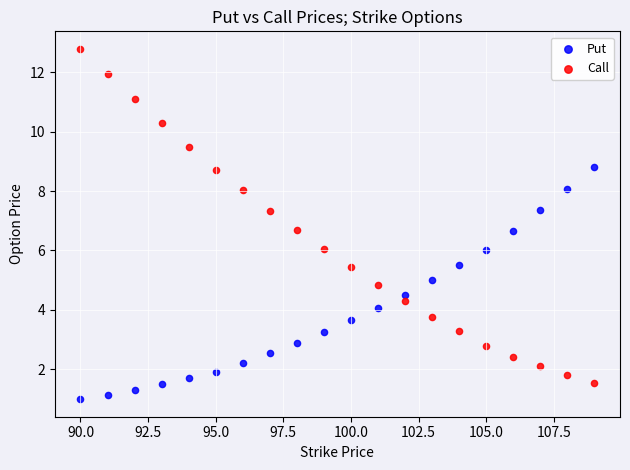

What are all the series names shown in the legend?

Put, Call